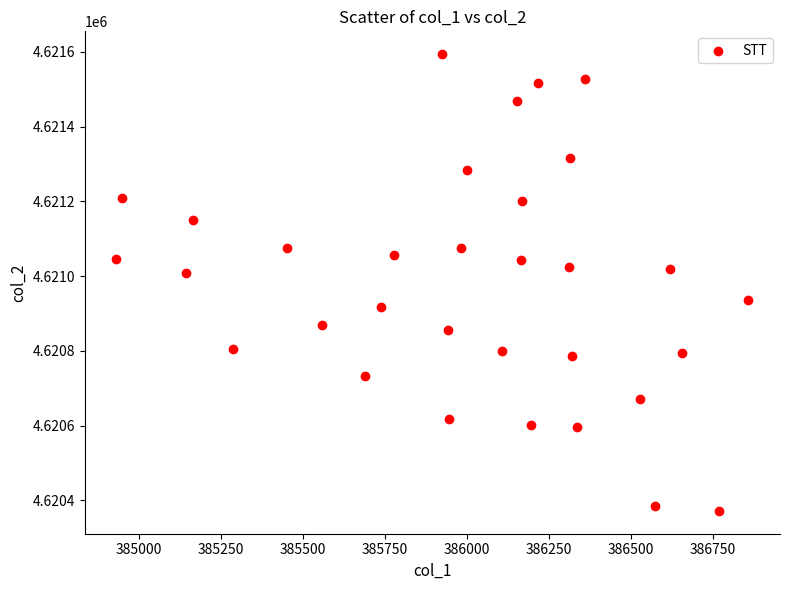

What is the range of X values (max minus min)?

1928.1